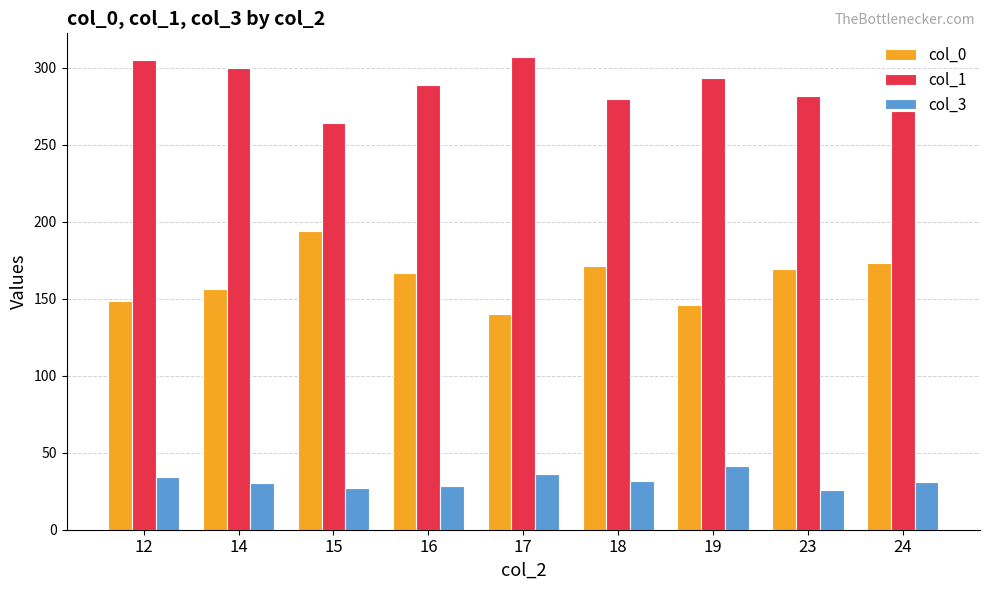

Is the value of col_3 at 14 greater than the value of col_1 at 23?

No